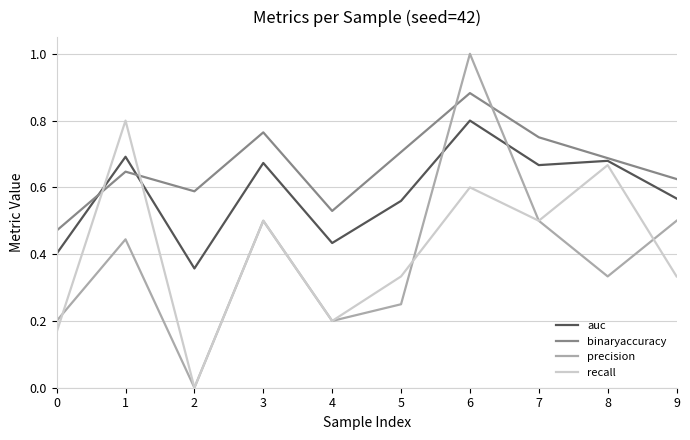

Which series changed the most between 7 and 9?

recall